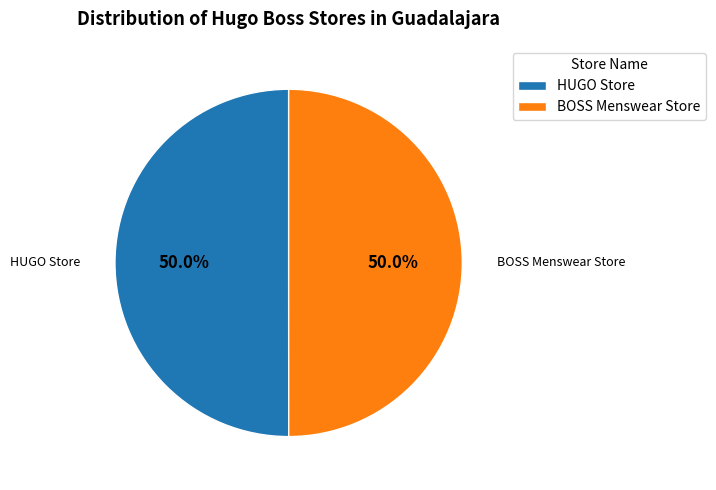

What is the ratio of the value at HUGO Store to the value at BOSS Menswear Store?

1.0